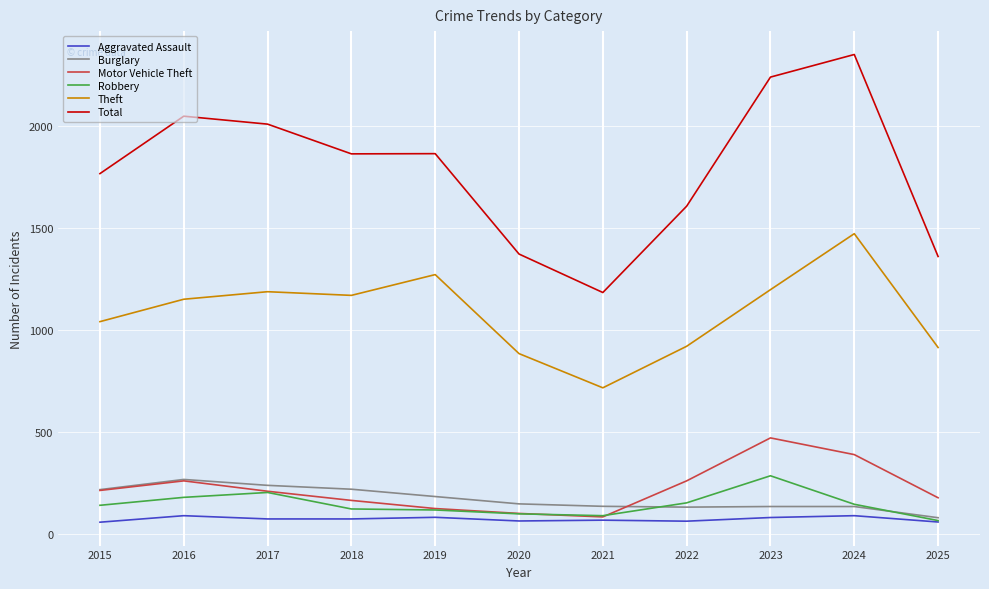

What is the maximum value for Total?

2353